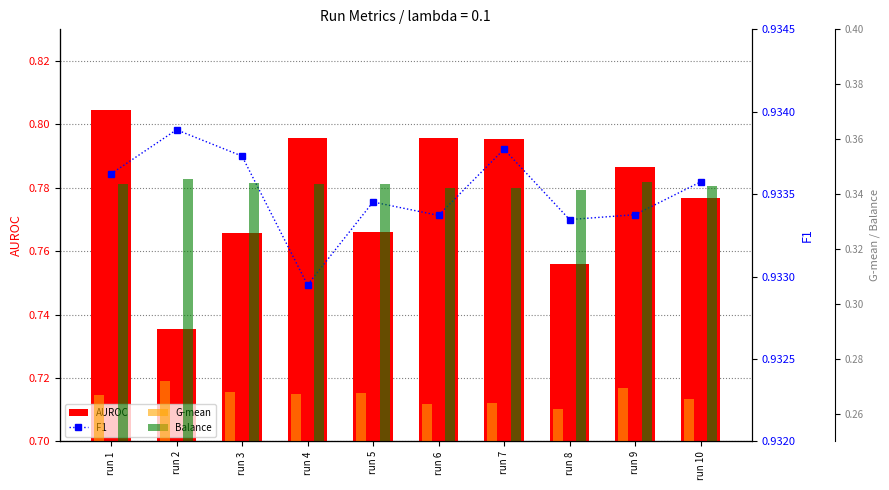

Does the chart contain any negative values?

No